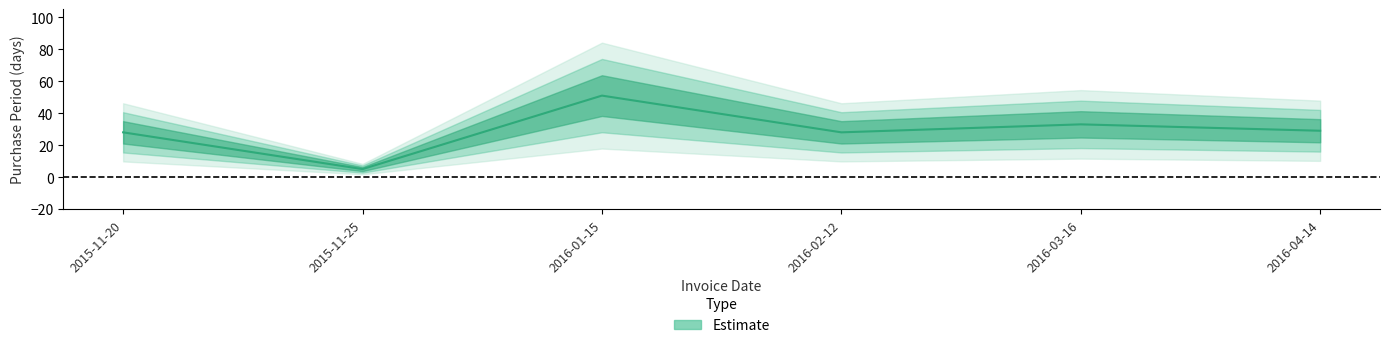

What is the difference between the maximum and minimum values?

46